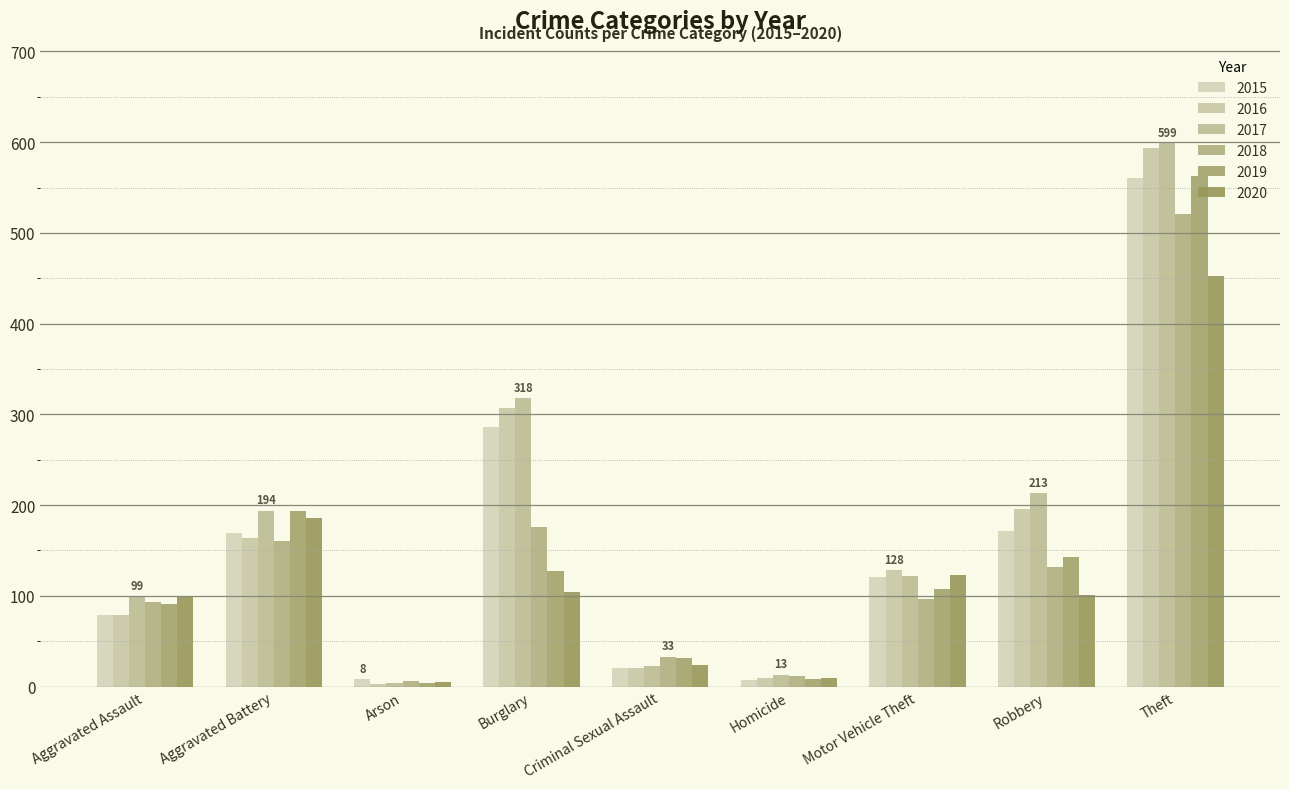

What is the maximum value for 2019?

563